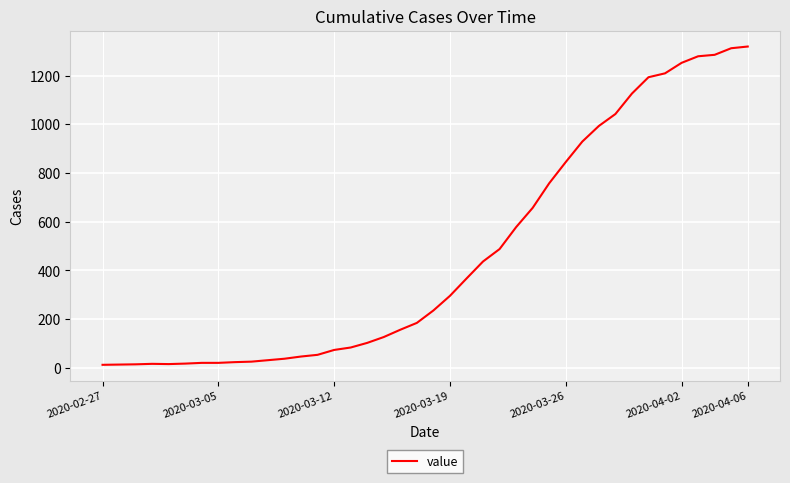

What is the maximum value shown in the chart?

1319